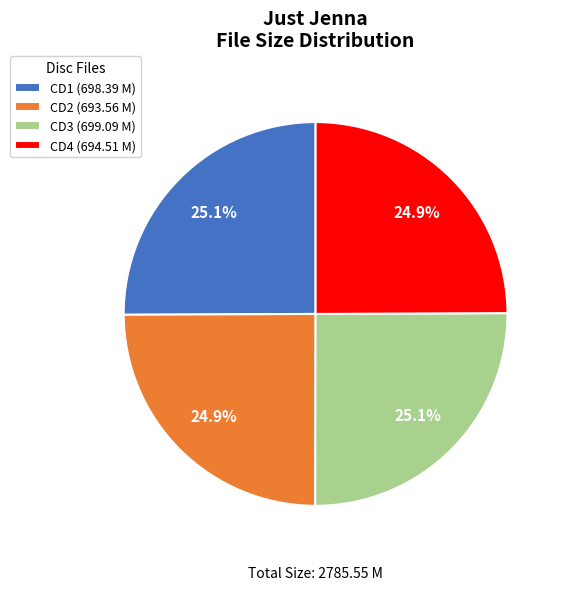

To the nearest percent, what portion does CD1 represent?

25%